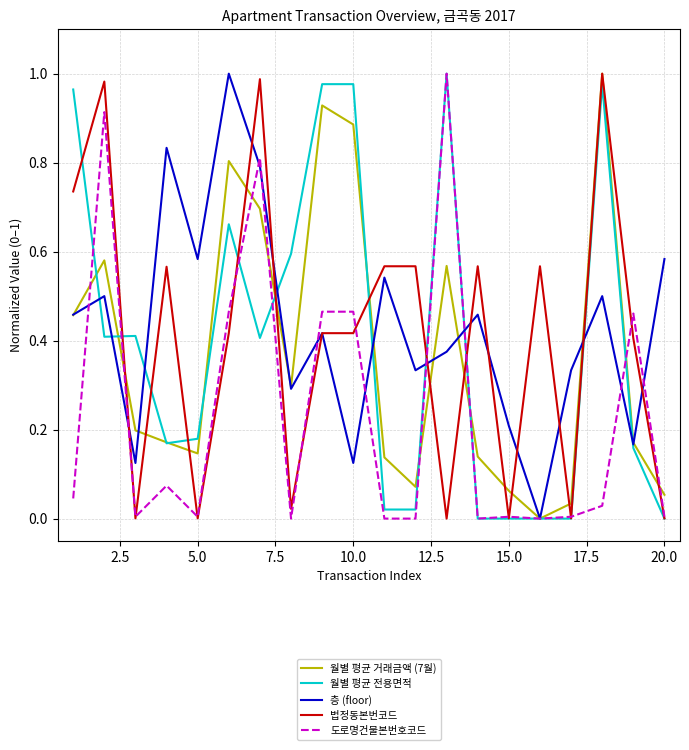

How many interior local valleys does the 월별 평균 전용면적 series have?

3